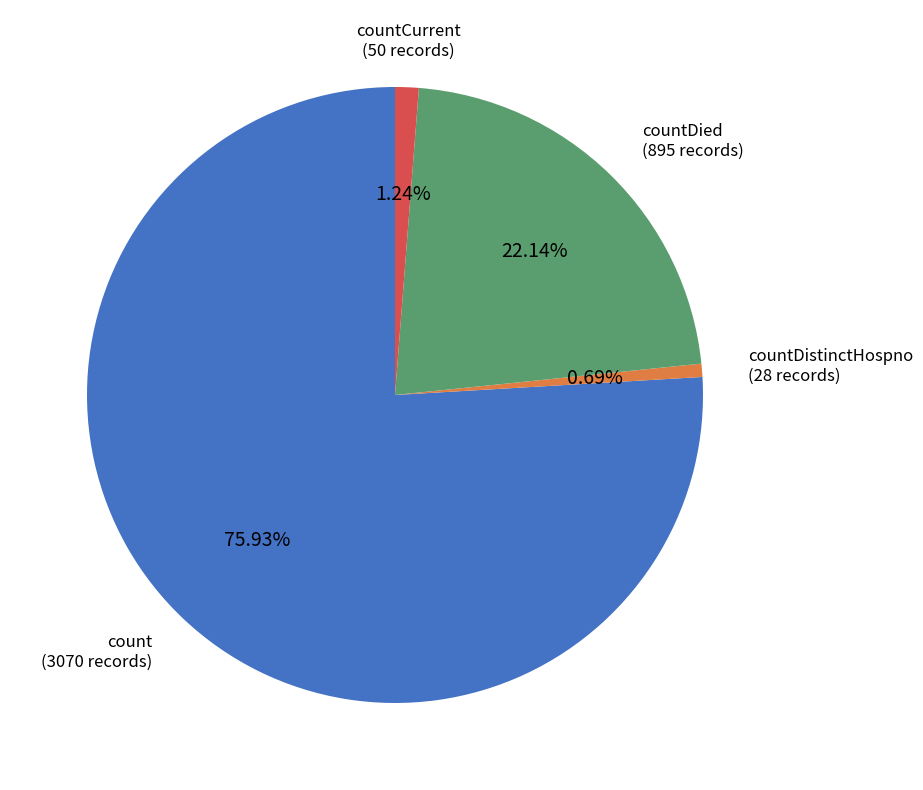

Is it true that count is 76% of the pie?

True